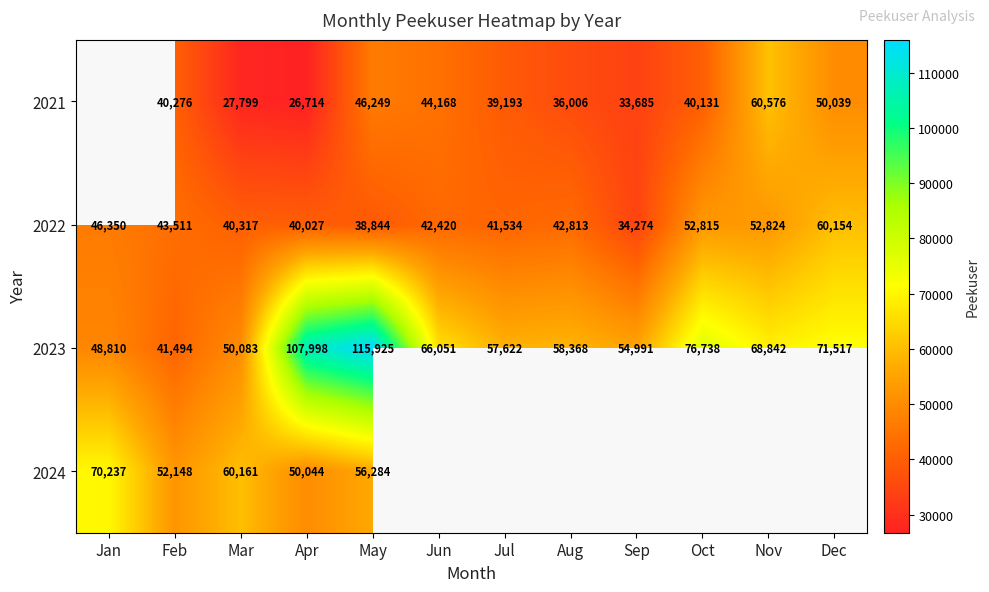

Count the number of data series in this chart.

4